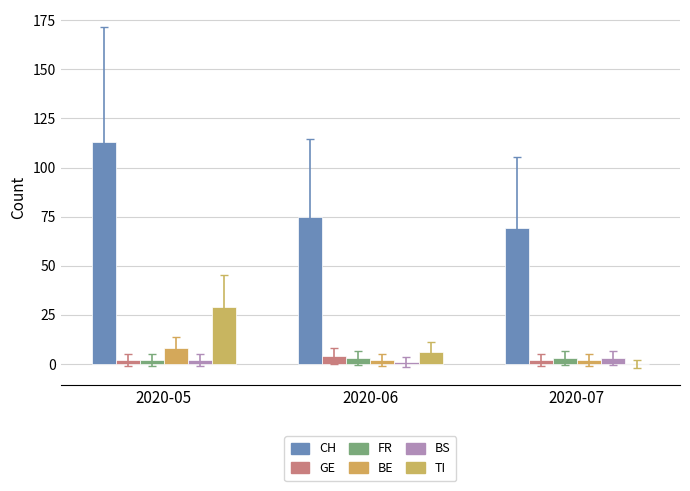

Reading left to right, list all the values displayed in this chart.

CH: 113	75	69
GE: 2	4	2
FR: 2	3	3
BE: 8	2	2
BS: 2	1	3
TI: 29	6	0